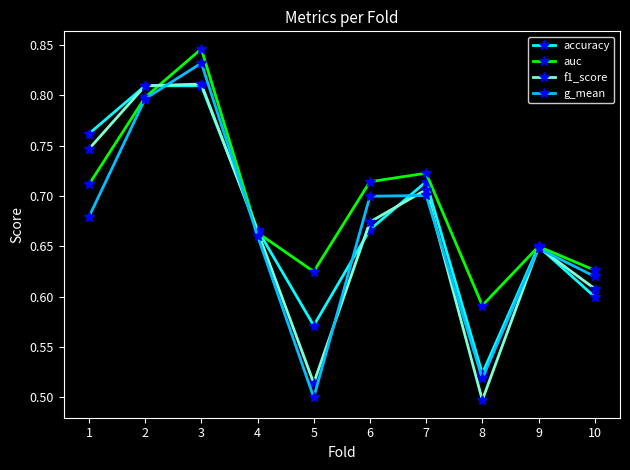

Is it true that f1_score equals 0.5 at 5?

True